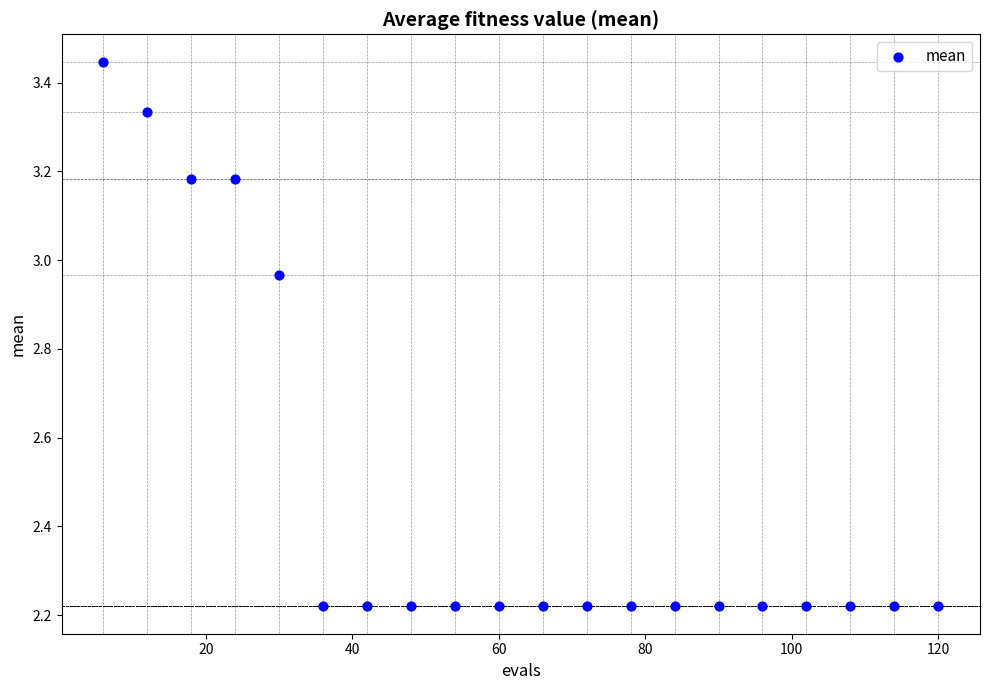

What is the range of X values (max minus min)?

114.0